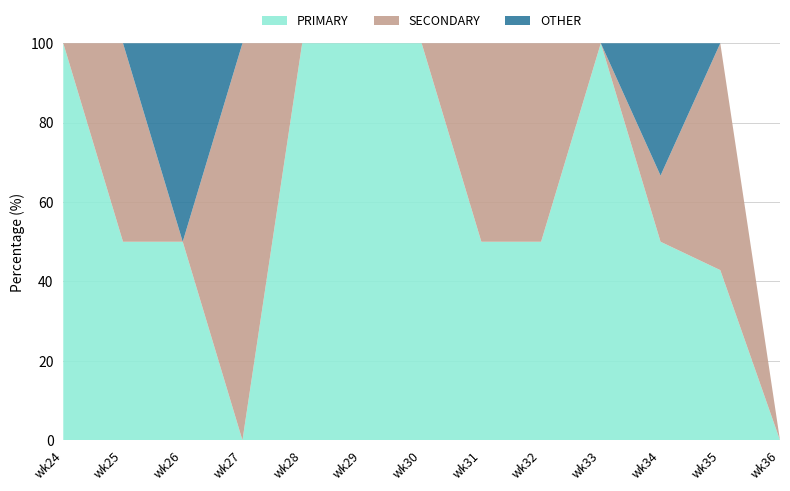

Reading left to right, list all the values displayed in this chart.

PRIMARY: wk24=100.0	wk25=50.0	wk26=50.0	wk27=0.0	wk28=100.0	wk29=100.0	wk30=100.0	wk31=50.0	wk32=50.0	wk33=100.0	wk34=50.0	wk35=42.9	wk36=0.0
SECONDARY: wk24=0.0	wk25=50.0	wk26=0.0	wk27=100.0	wk28=0.0	wk29=0.0	wk30=0.0	wk31=50.0	wk32=50.0	wk33=0.0	wk34=16.7	wk35=57.1	wk36=0.0
OTHER: wk24=0.0	wk25=0.0	wk26=50.0	wk27=0.0	wk28=0.0	wk29=0.0	wk30=0.0	wk31=0.0	wk32=0.0	wk33=0.0	wk34=33.3	wk35=0.0	wk36=0.0